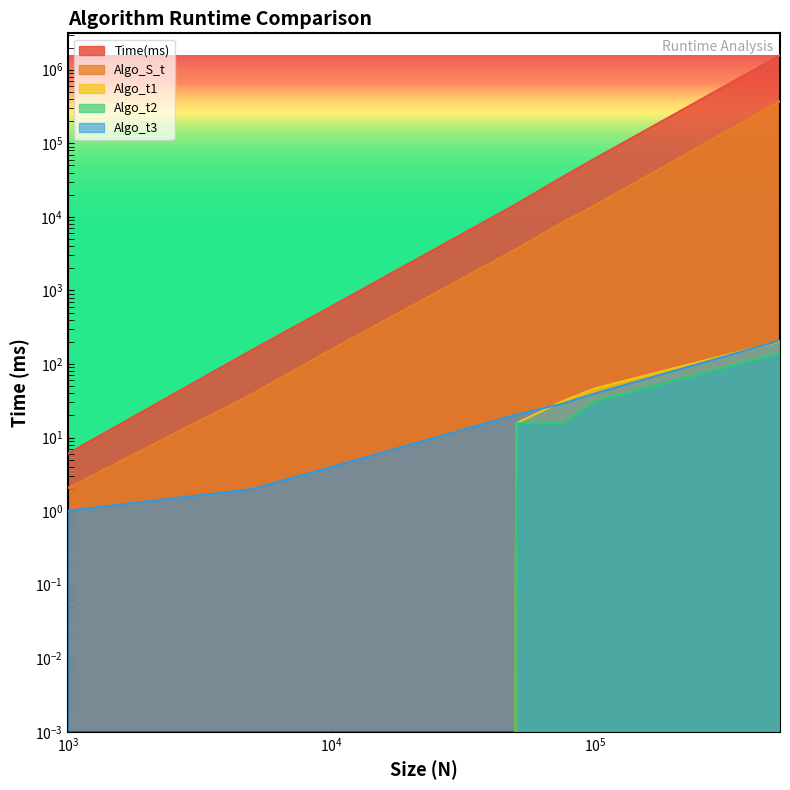

Which series has the widest spread of values?

Time(ms)